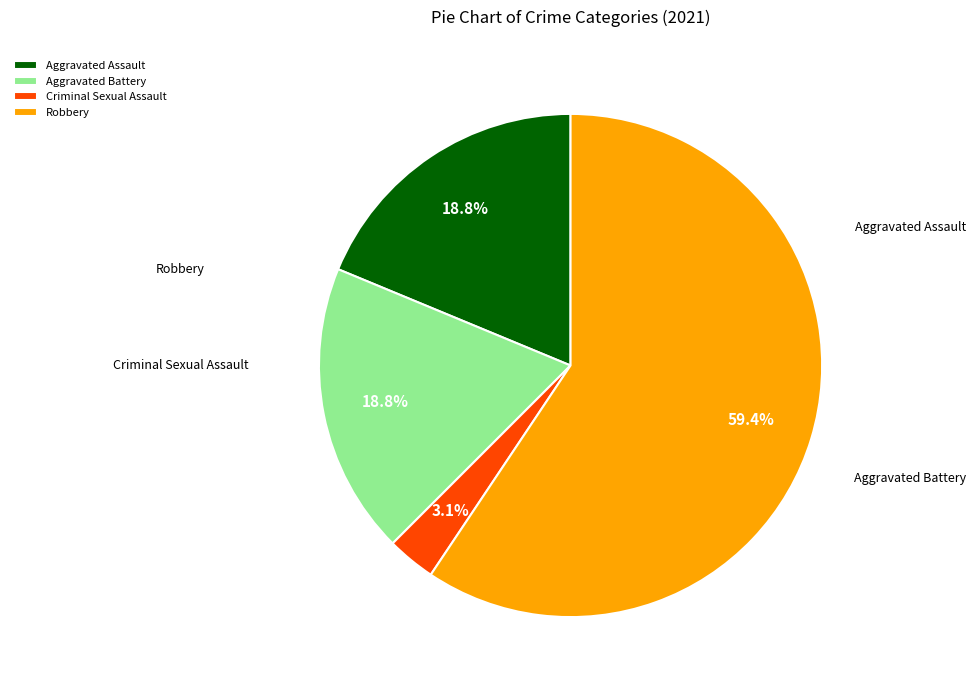

The Robbery slice represents 52% of the pie. True or false?

False